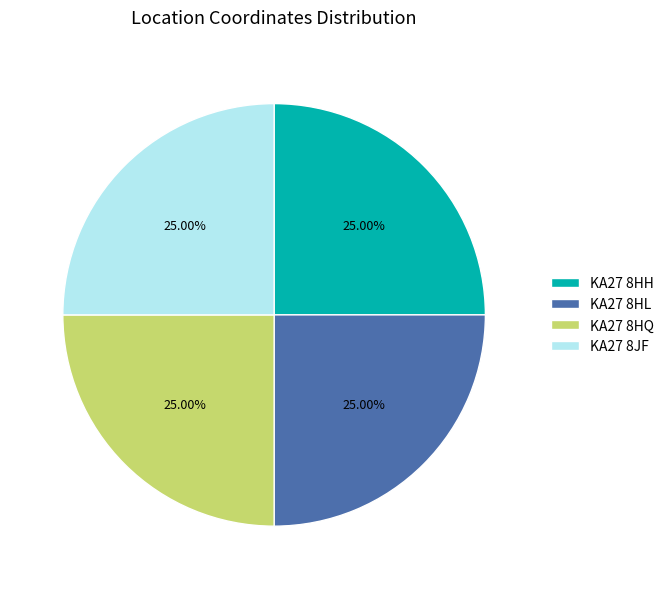

Does any single category account for the majority?

No